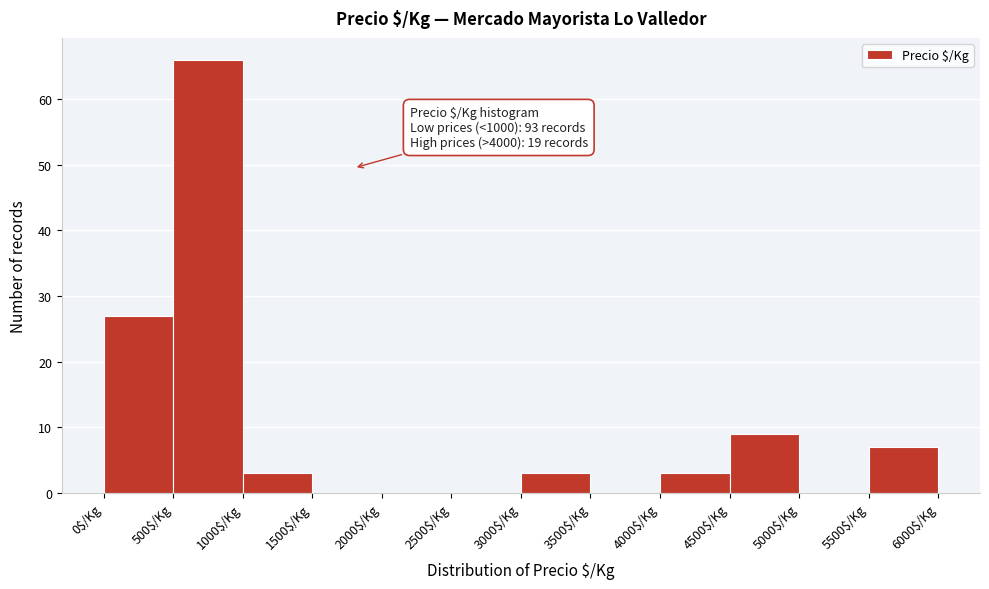

Which range on the x-axis has the tallest bar?

500 to 1000